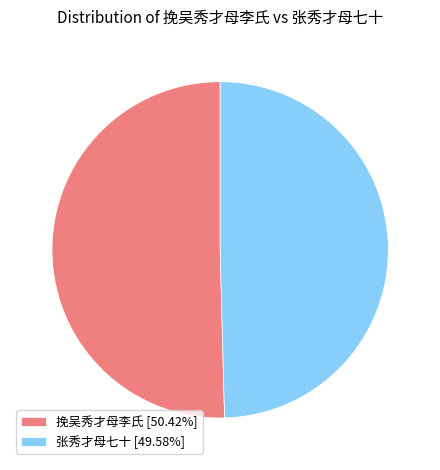

What is the ratio of the value at 挽吴秀才母李氏 [50.42%] to the value at 张秀才母七十 [49.58%]?

1.0